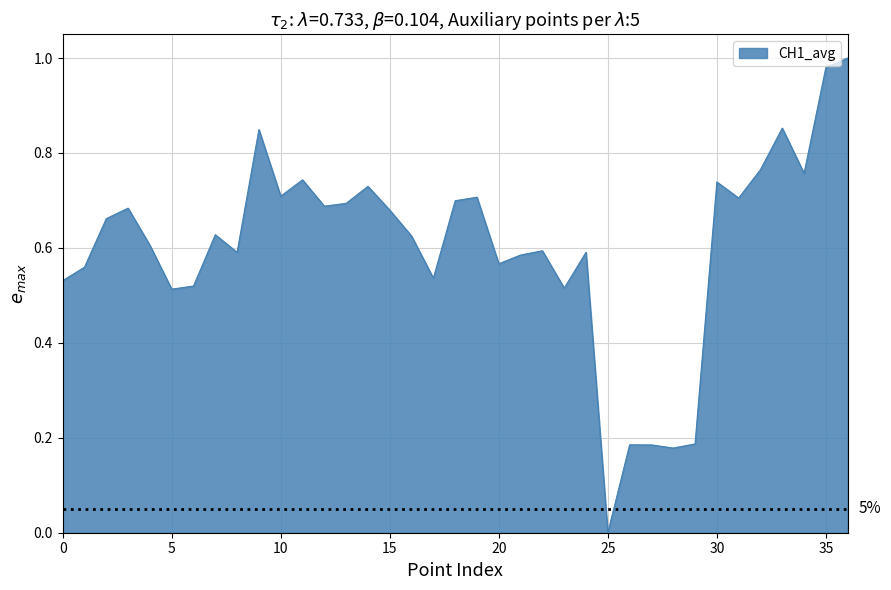

Between 25 and 35, which is larger?

35